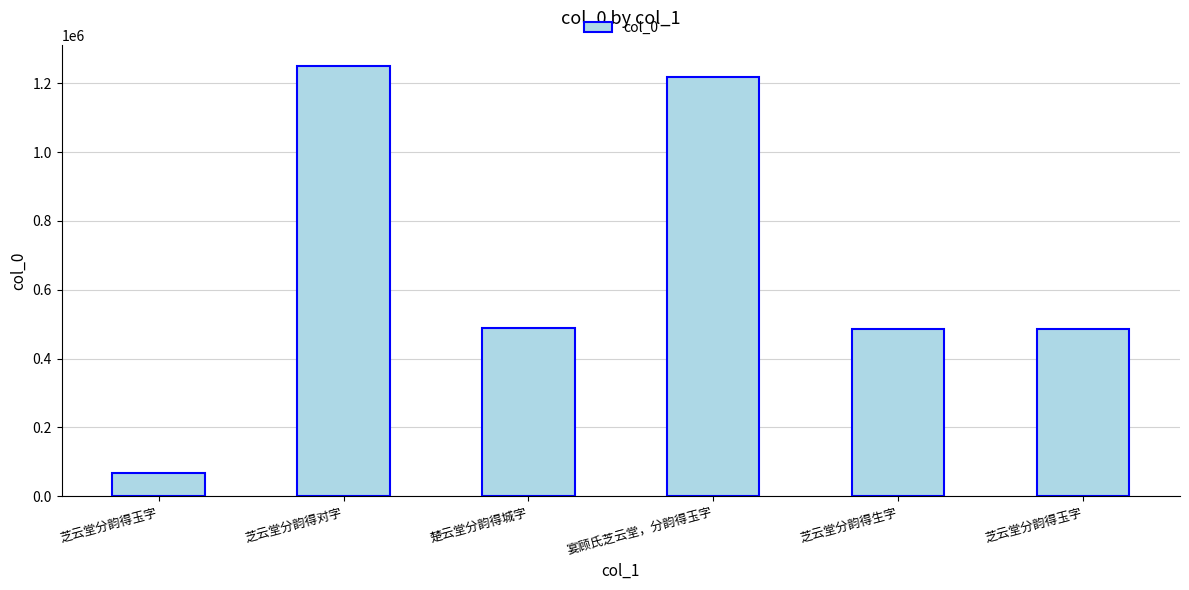

What value does the data have at 芝云堂分韵得玉字?

67524